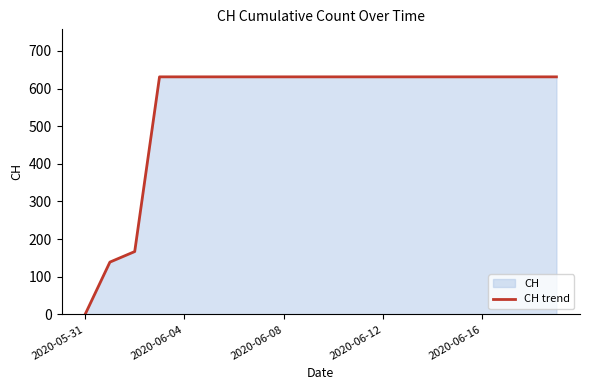

The value at 6 is 631. True or false?

True